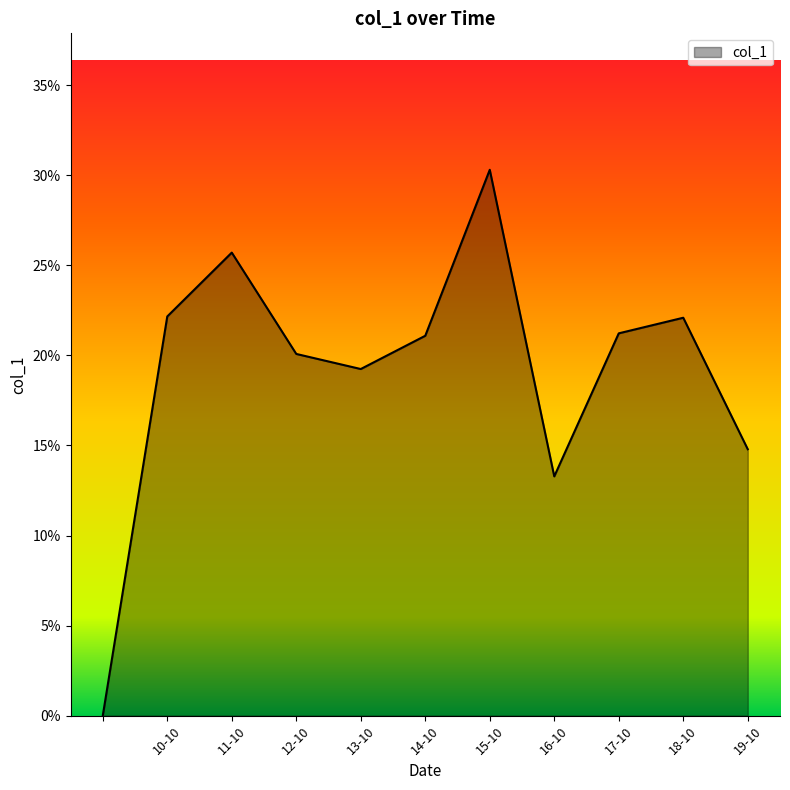

Does the chart display data point markers on the line(s)?

No